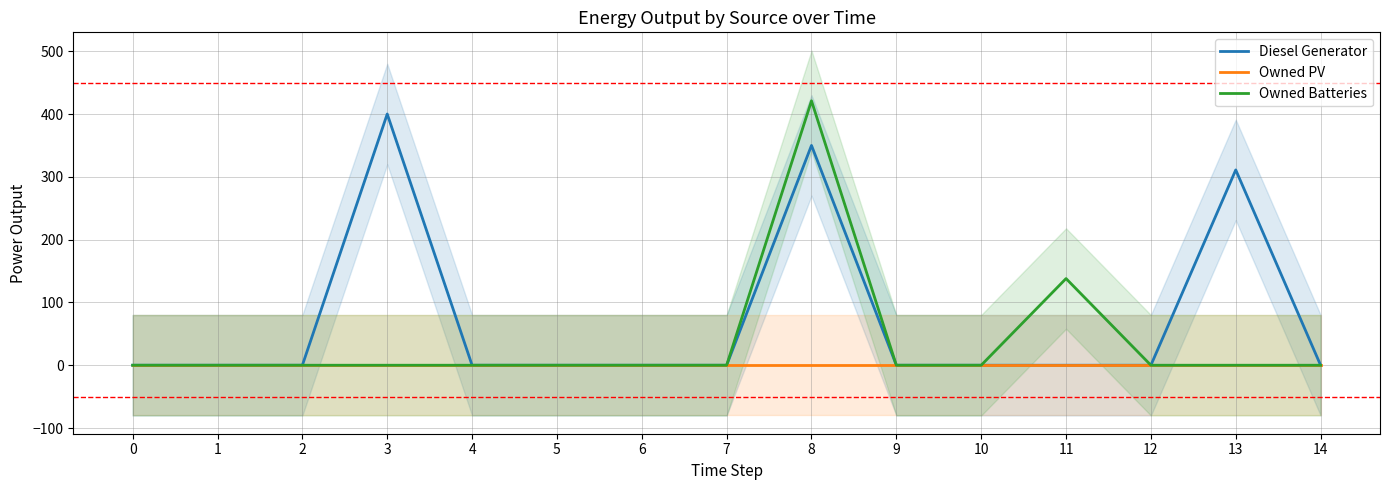

True or false: Diesel Generator and Owned Batteries intersect in this chart.

False